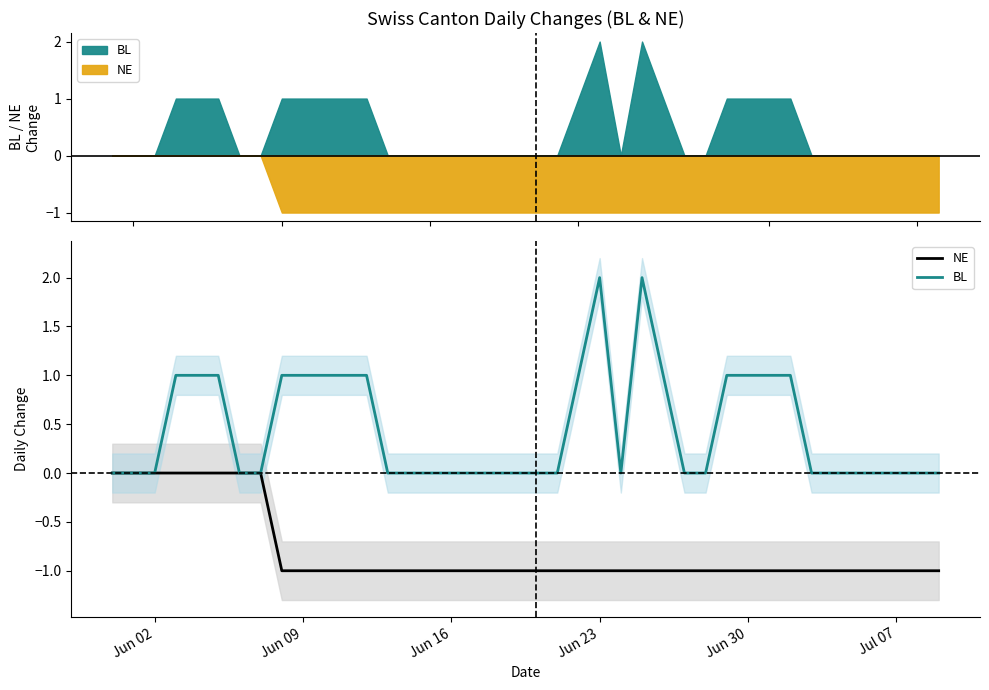

How many lines are shown in the chart?

2